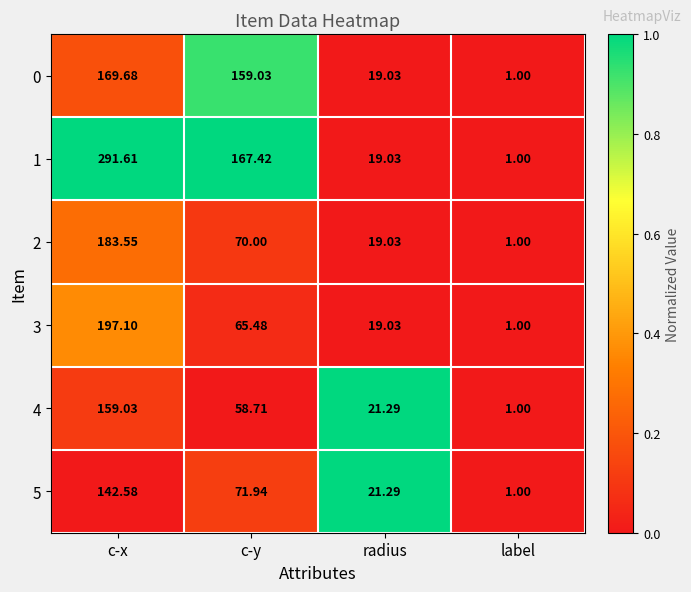

What is the difference between the highest and lowest values at c-y?

108.7